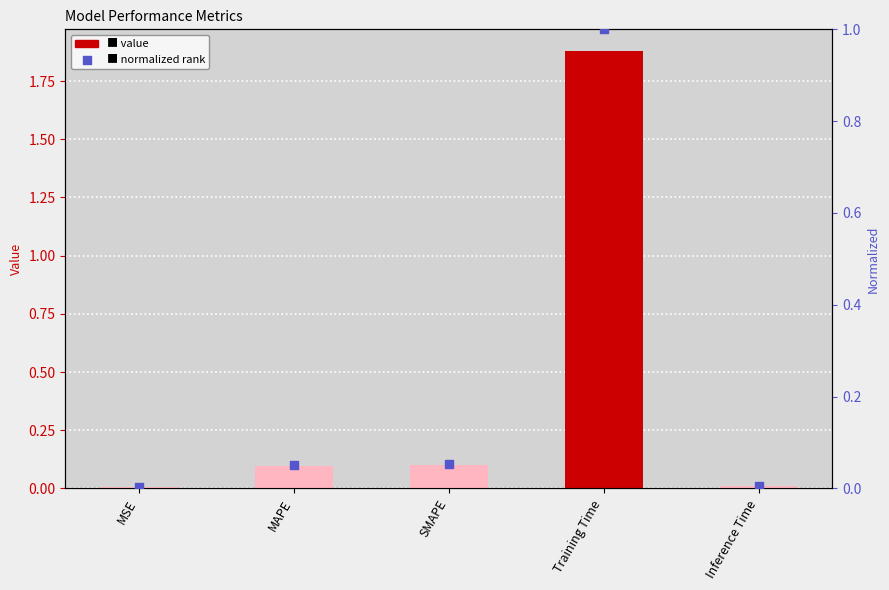

Which series reaches the minimum Y coordinate?

Normalized rank